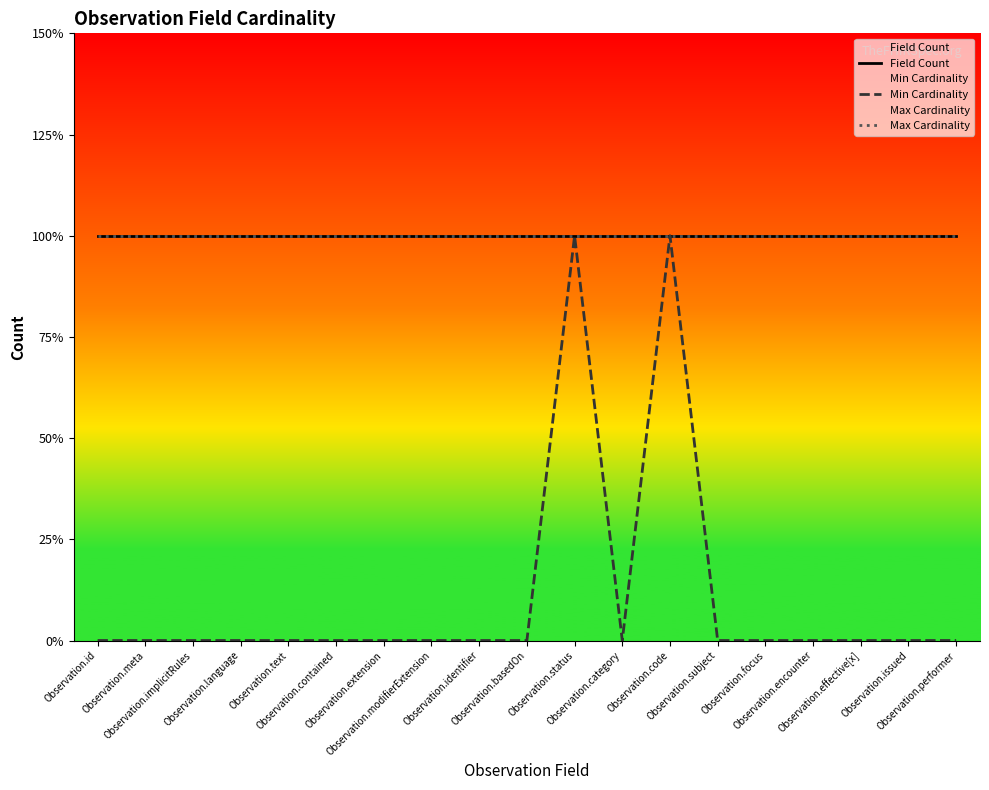

How many lines are shown in the chart?

3